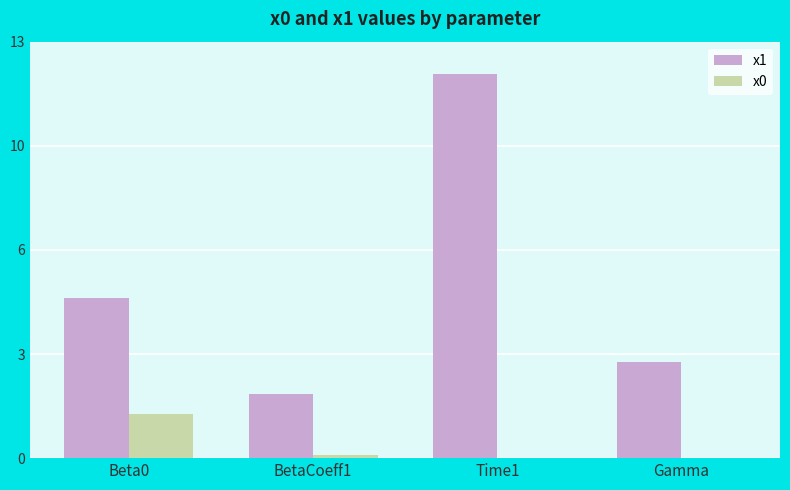

The value of x0 at Gamma is 0.0. True or false?

True